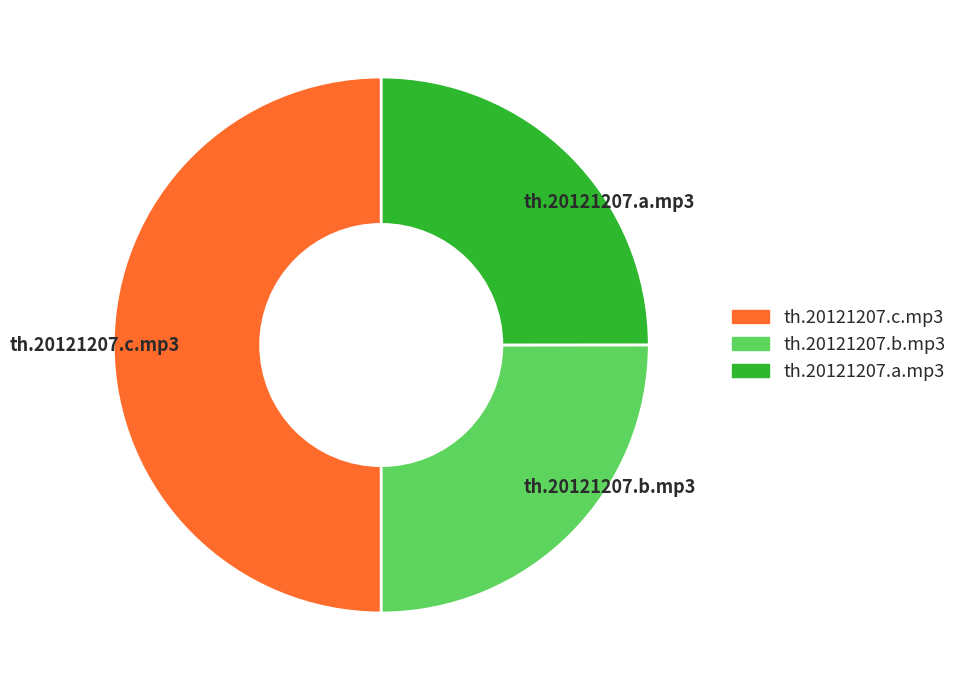

Do th.20121207.a.mp3 and th.20121207.c.mp3 together represent more than half of the pie?

Yes